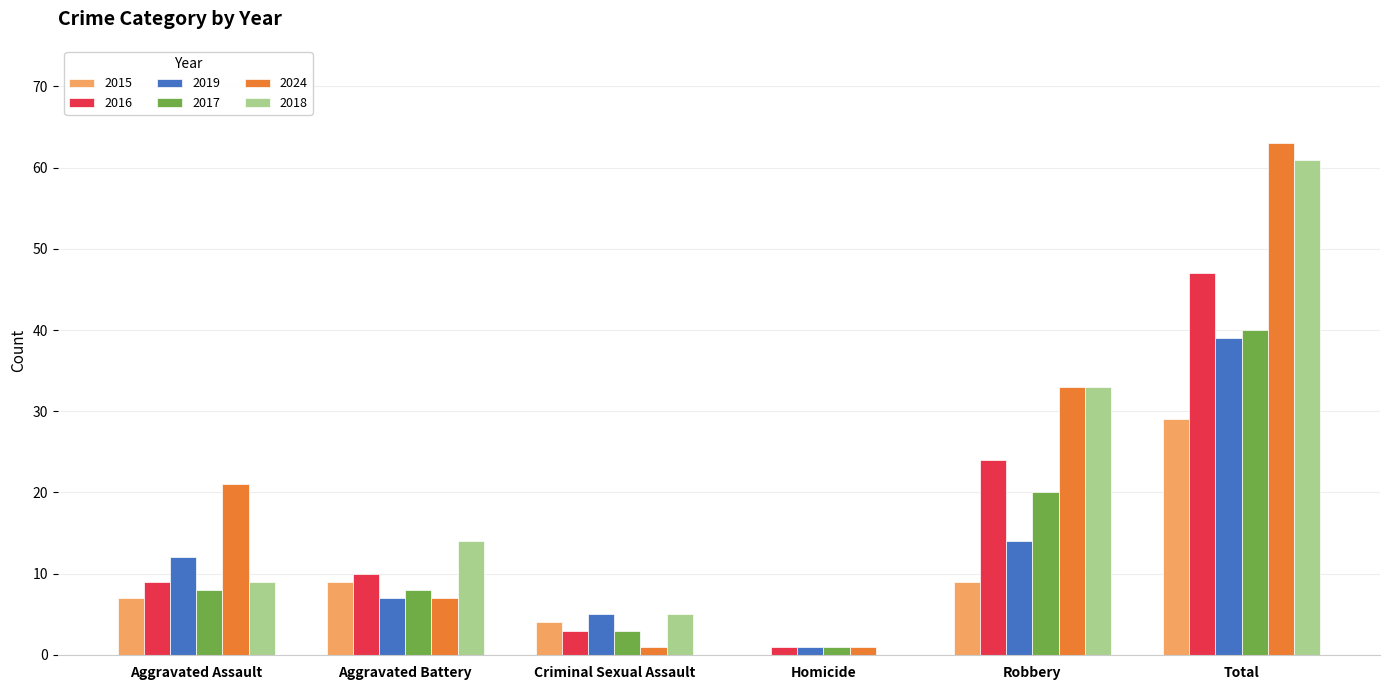

Count the number of categories in the chart.

6